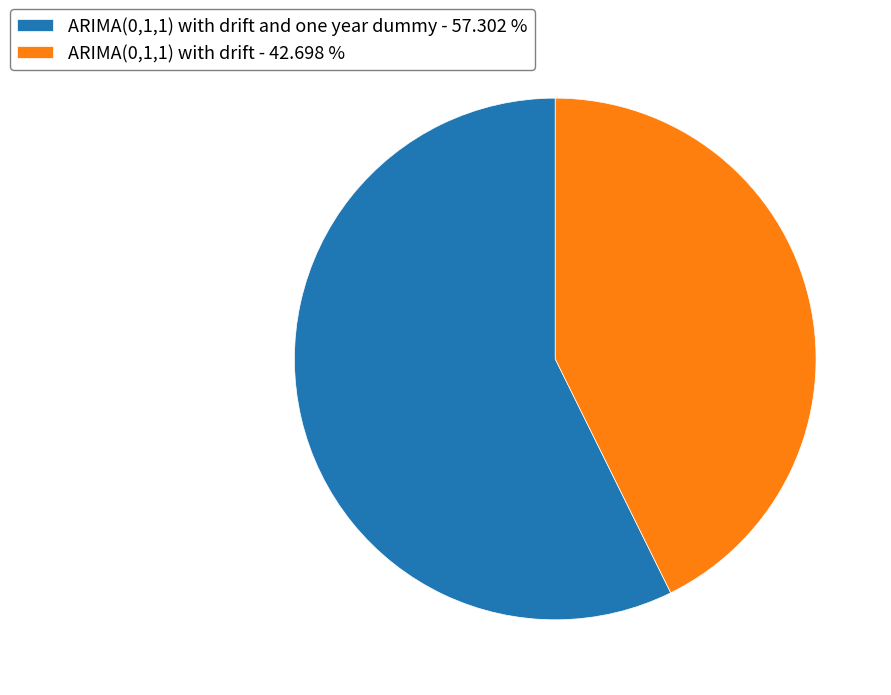

Do ARIMA(0,1,1) with drift and one year dummy - 57.302 % and ARIMA(0,1,1) with drift - 42.698 % together represent more than half of the pie?

Yes